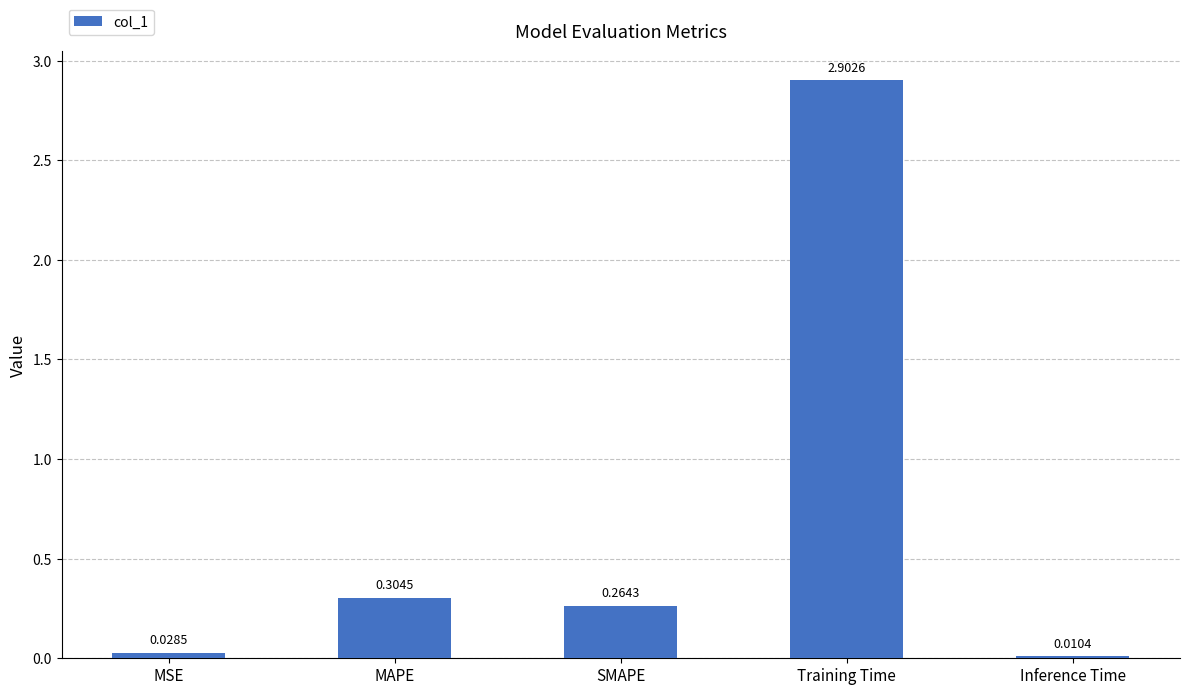

Which label corresponds to the largest value in the chart?

Training Time